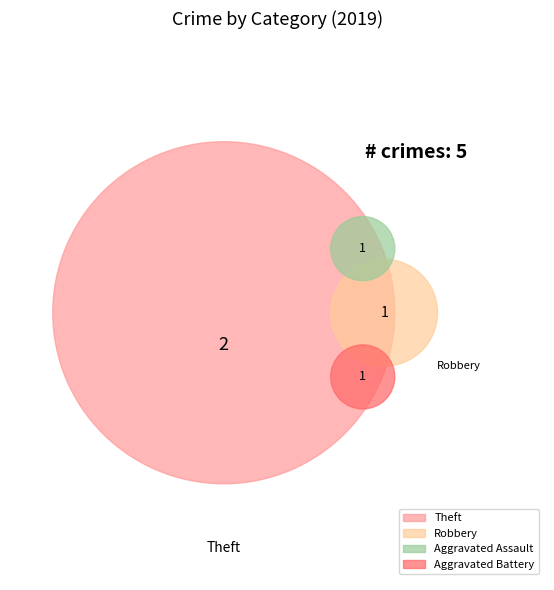

What percentage do Robbery and Aggravated Battery together represent?

40.0%